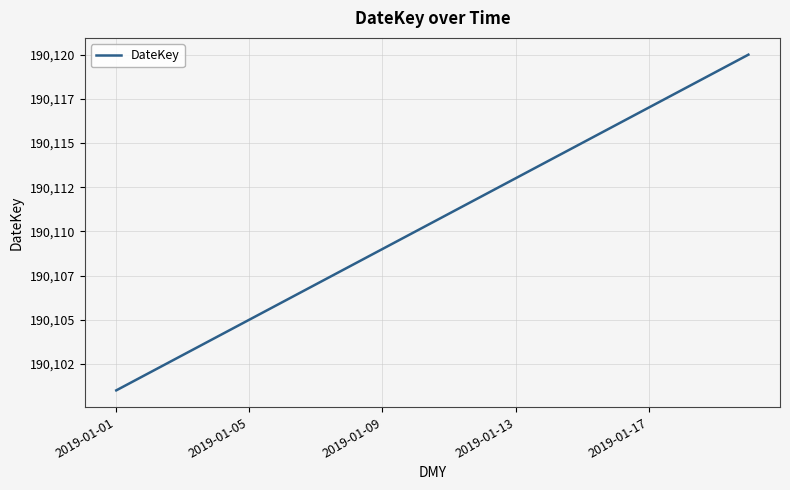

What is the maximum value shown in the chart?

190120